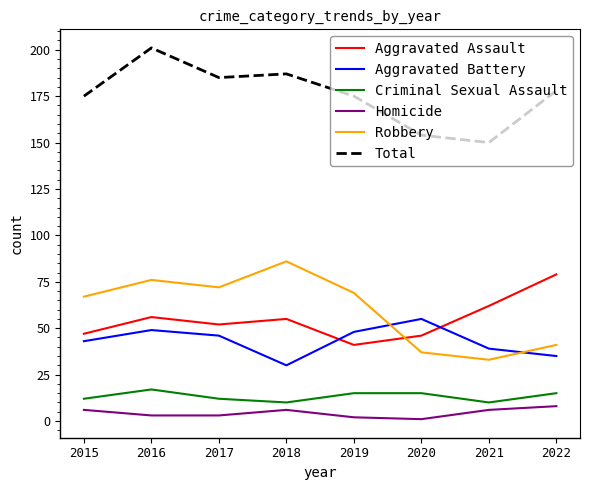

What are all the series names shown in the legend?

Aggravated Assault, Aggravated Battery, Criminal Sexual Assault, Homicide, Robbery, Total